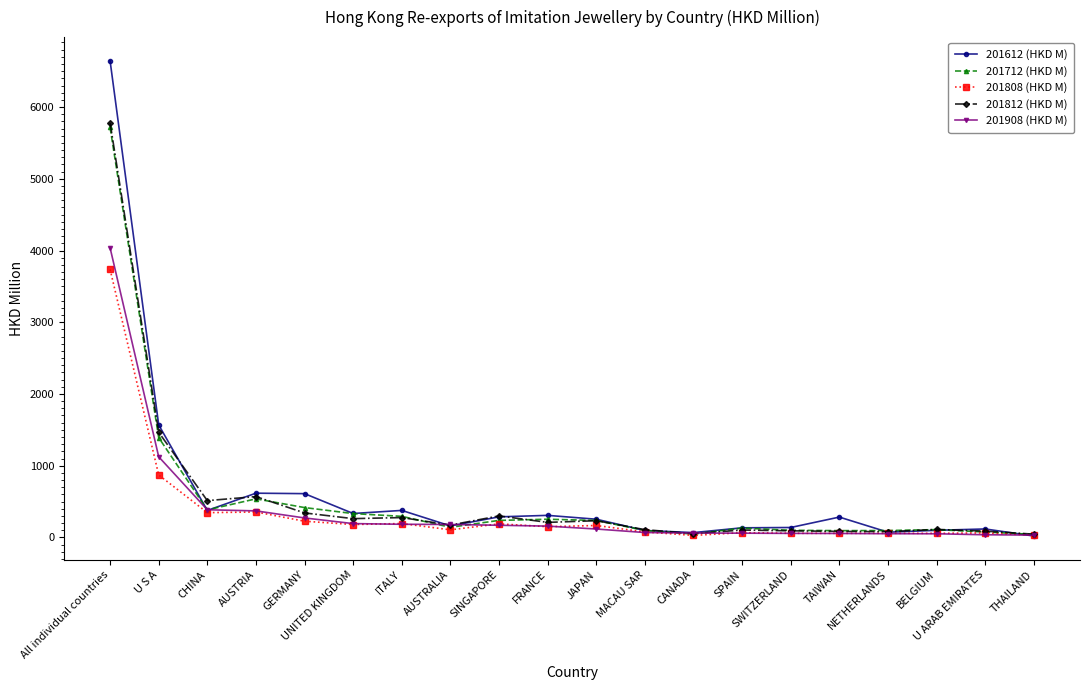

Which series has the widest spread of values?

201612 (HKD M)